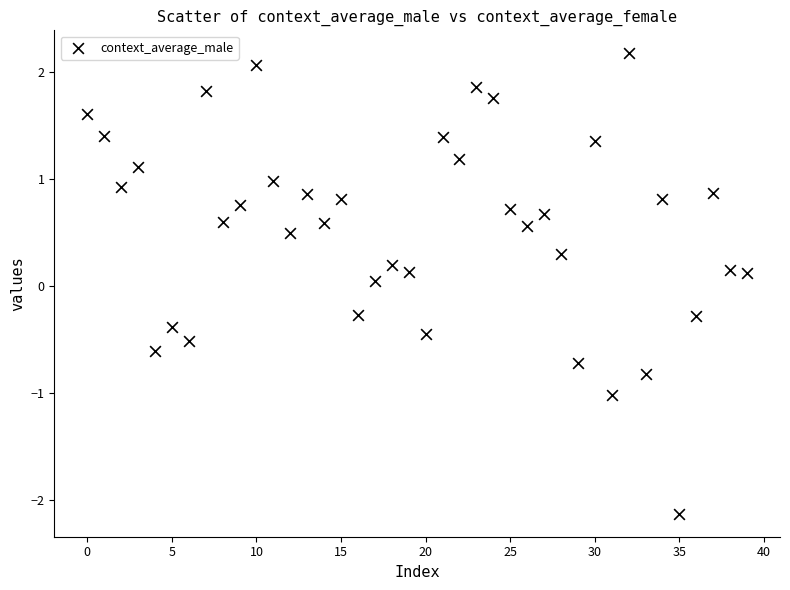

What is the range of Y values (max minus min)?

4.3